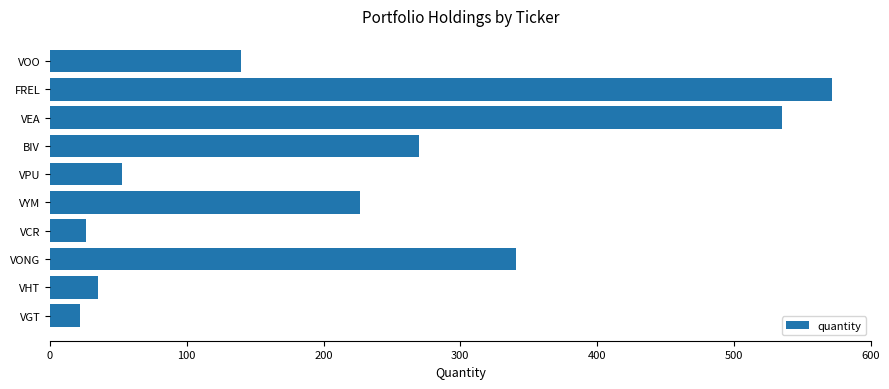

Reading bottom to top, extract all data points from this chart.

22	35	341	26	227	53	270	535	572	140